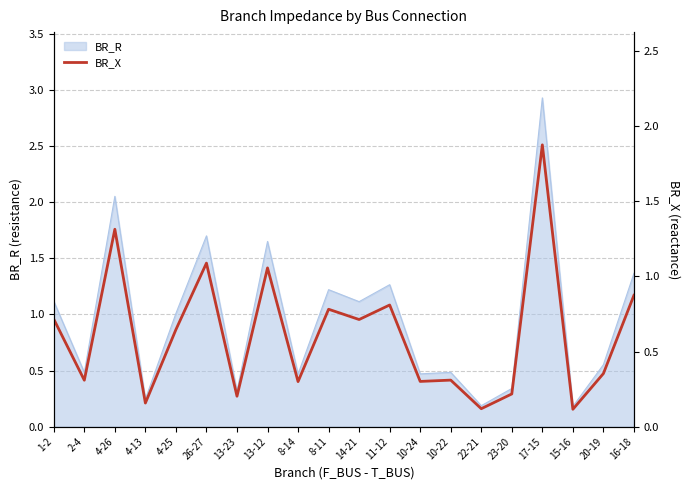

Rank the categories by value from lowest to highest.

15-16, 22-21, 4-13, 13-23, 23-20, 8-14, 10-24, 2-4, 10-22, 20-19, 4-25, 14-21, 1-2, 8-11, 11-12, 16-18, 13-12, 26-27, 4-26, 17-15